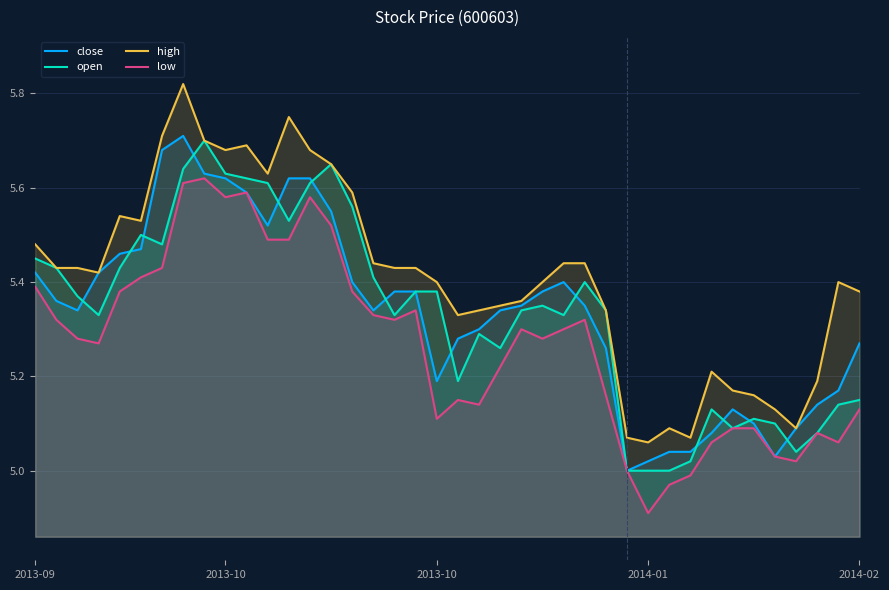

Does the chart display data point markers on the line(s)?

No